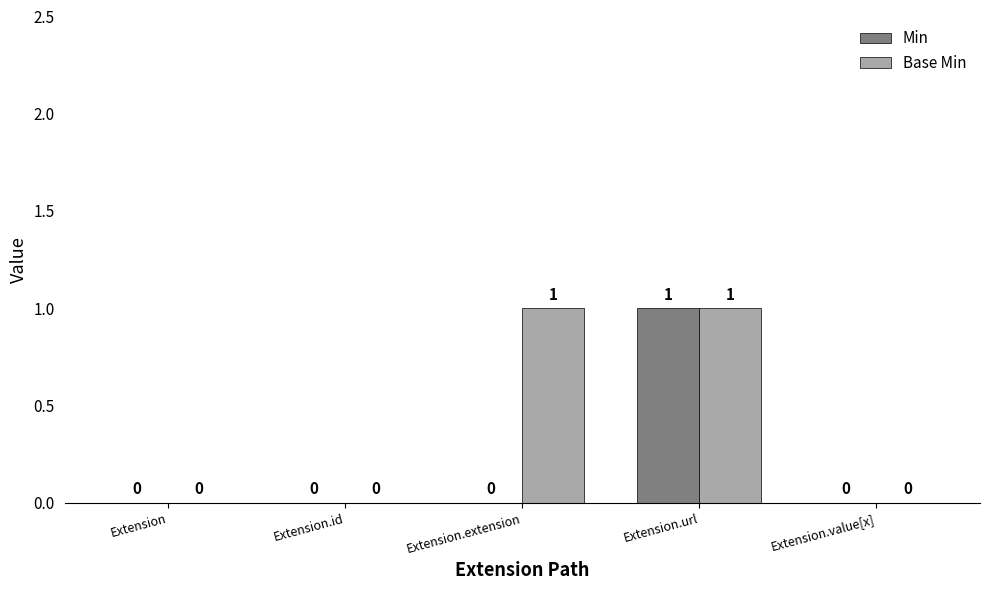

Which series has the largest total across all categories?

Base Min